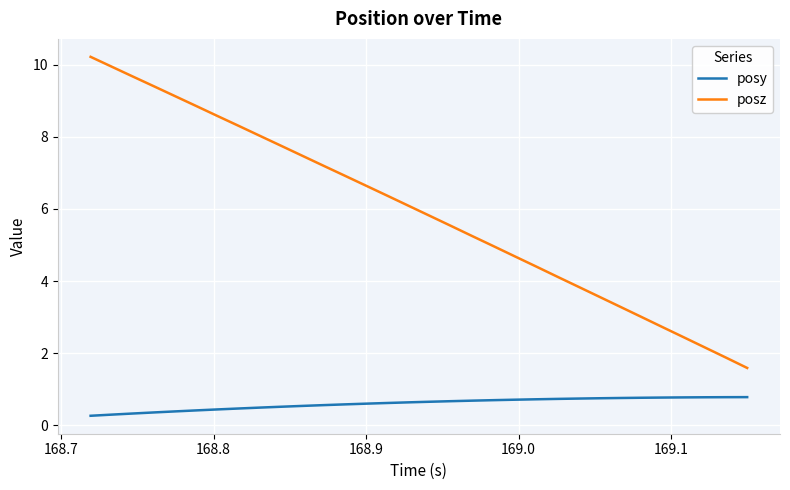

True or false: posz and posy intersect in this chart.

False